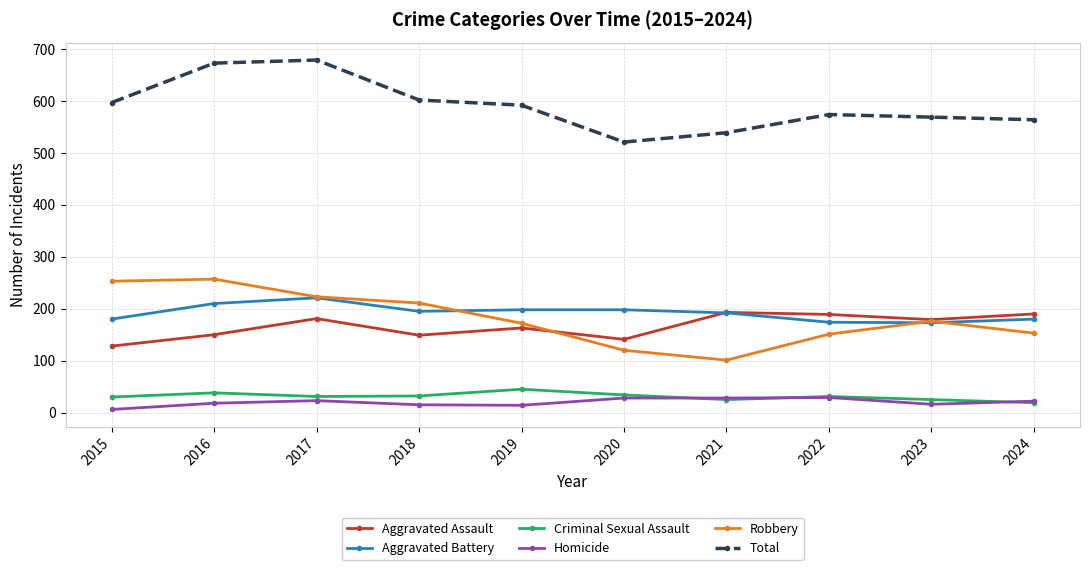

The value of Total at 2016 is 438. True or false?

False